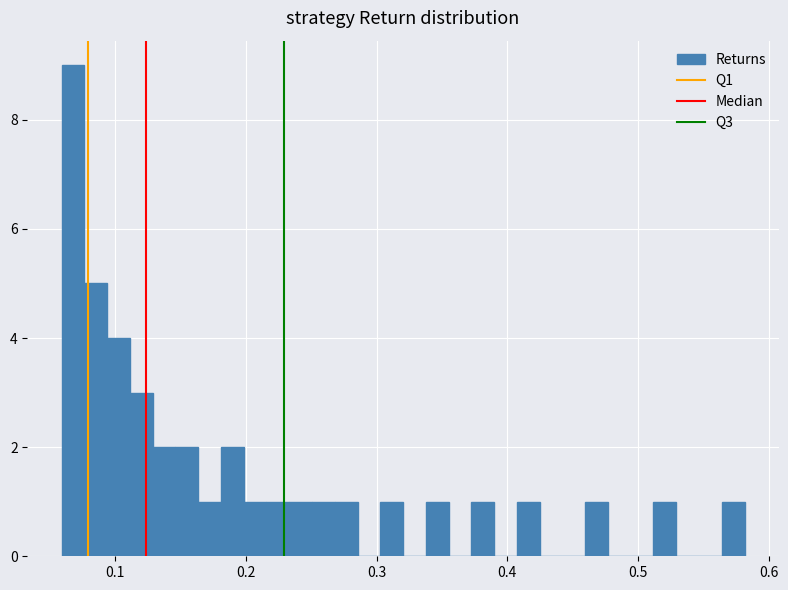

Around what value on the x-axis is the tallest bar? Give the approximate position of its centre, as read against the axis.

0.07